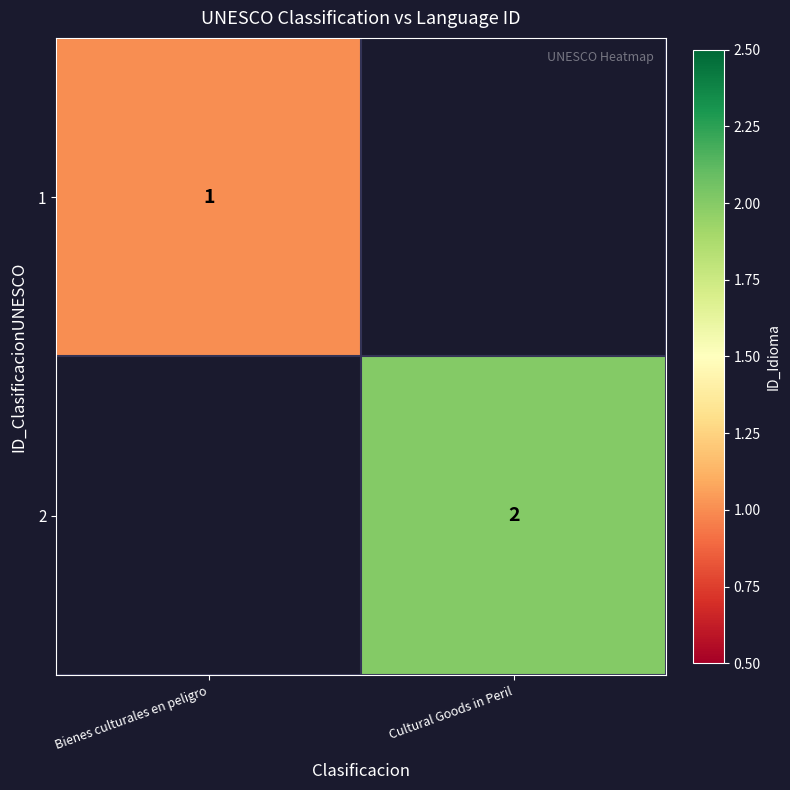

The 2 series shows 2 at Cultural Goods in Peril. True or false?

True